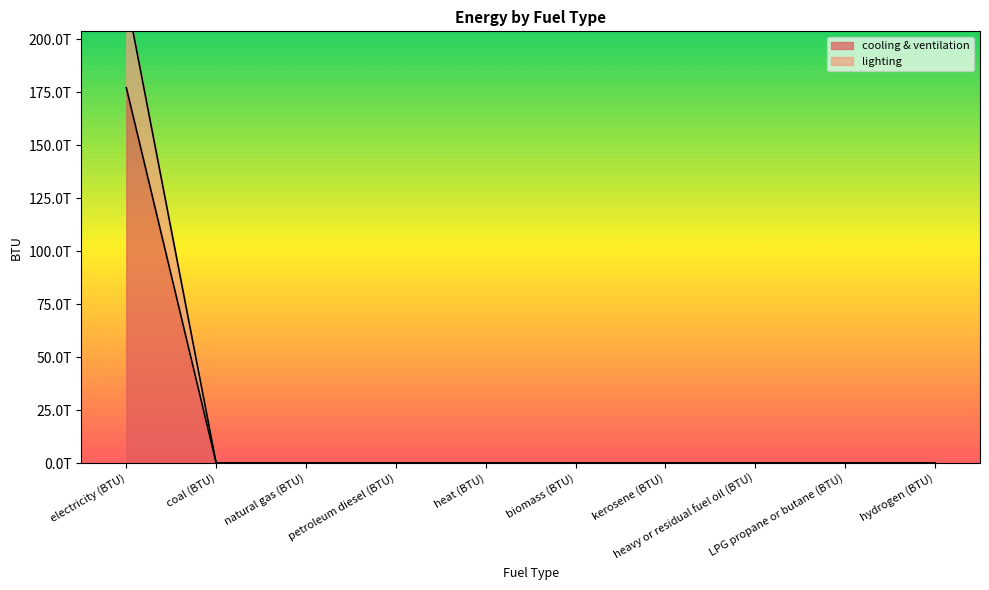

Which series has the largest total across all categories?

cooling & ventilation